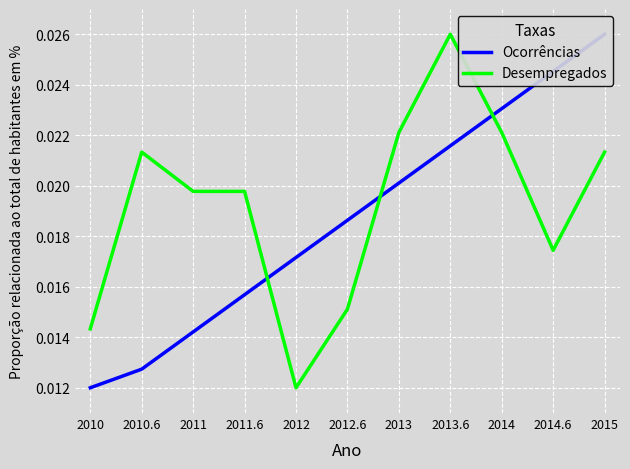

How many times do Ocorrências and Desempregados cross each other?

3